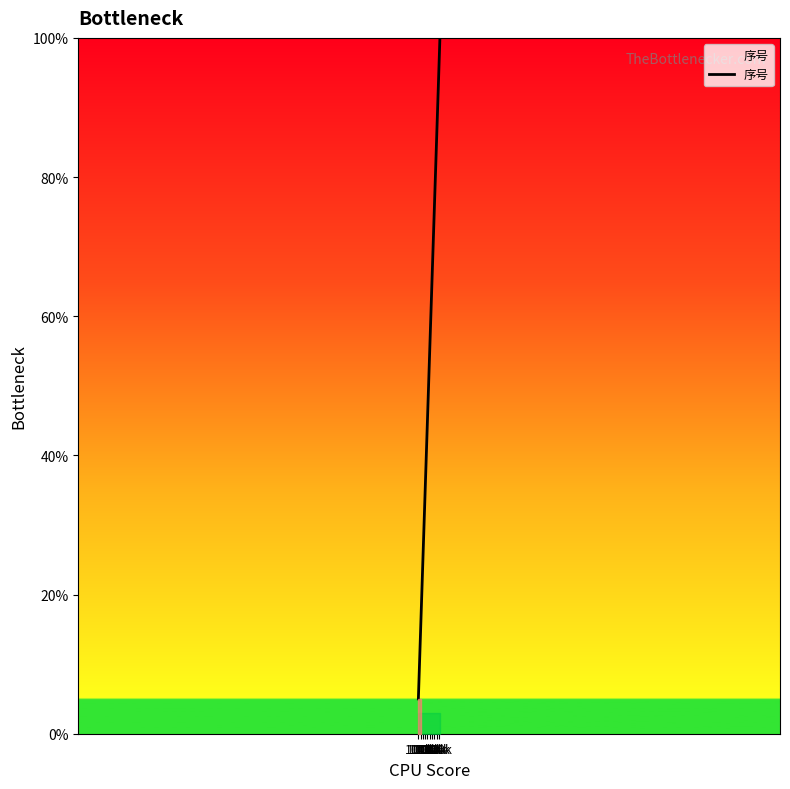

What is the difference between the maximum and minimum values?

95.0